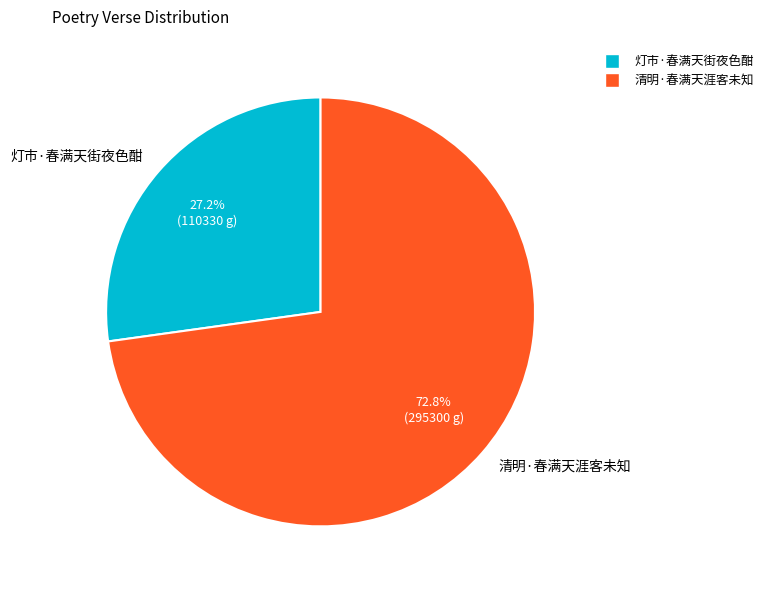

Between 清明·春满天涯客未知 and 灯市·春满天街夜色酣, which is larger?

清明·春满天涯客未知